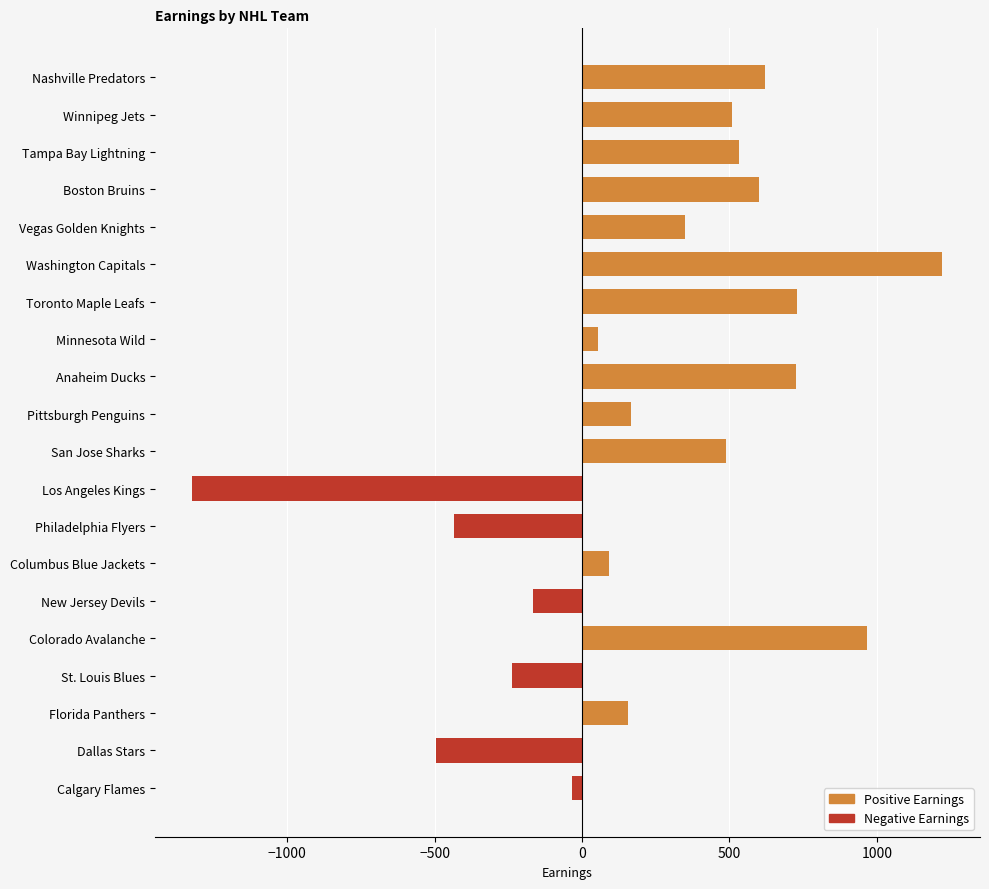

The chart shows a value of -165.4 at New Jersey Devils. True or false?

True